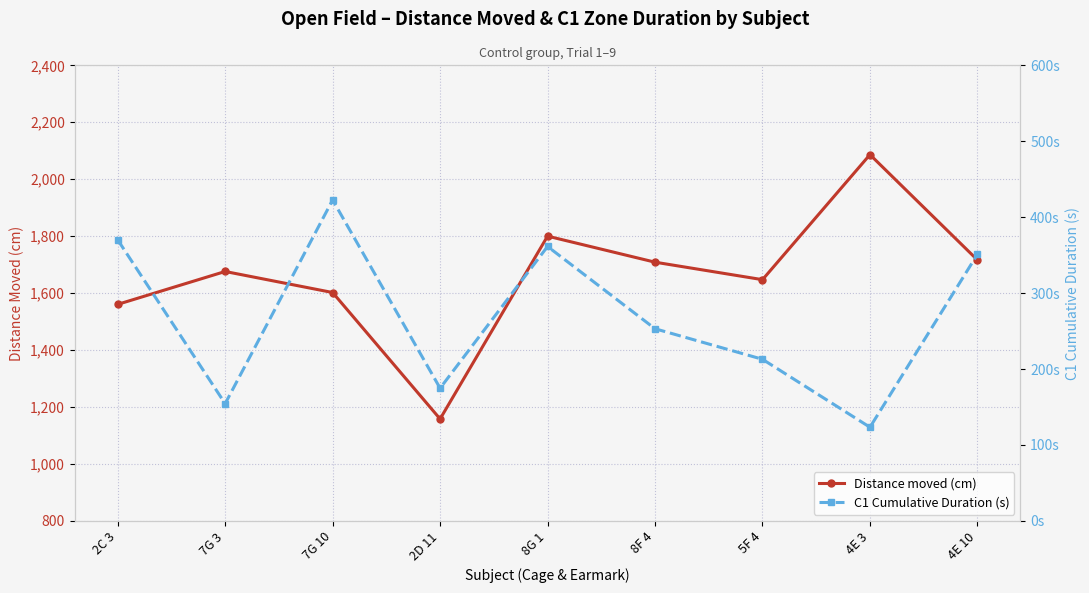

What position from the right is 4E 10?

1